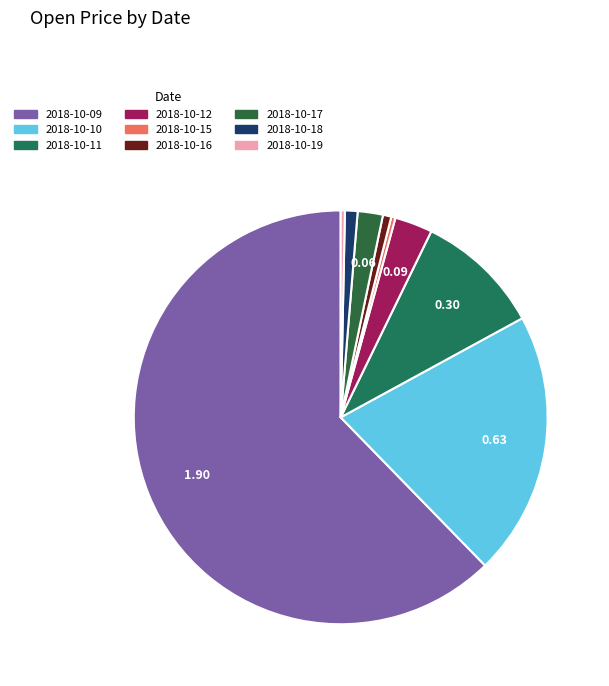

Is there any slice that represents more than half of the pie?

Yes